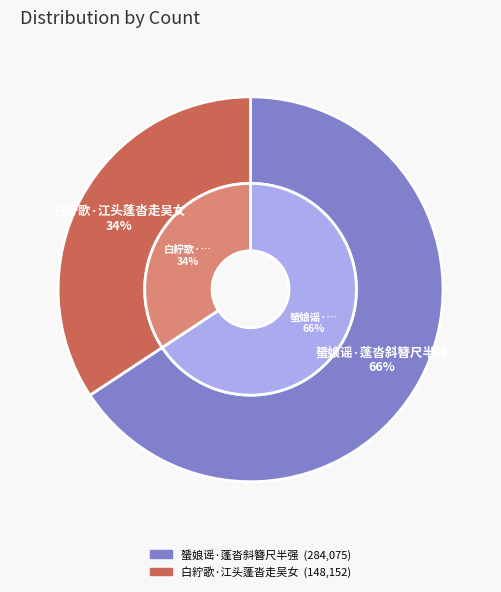

To the nearest percent, what is the average slice percentage?

50%